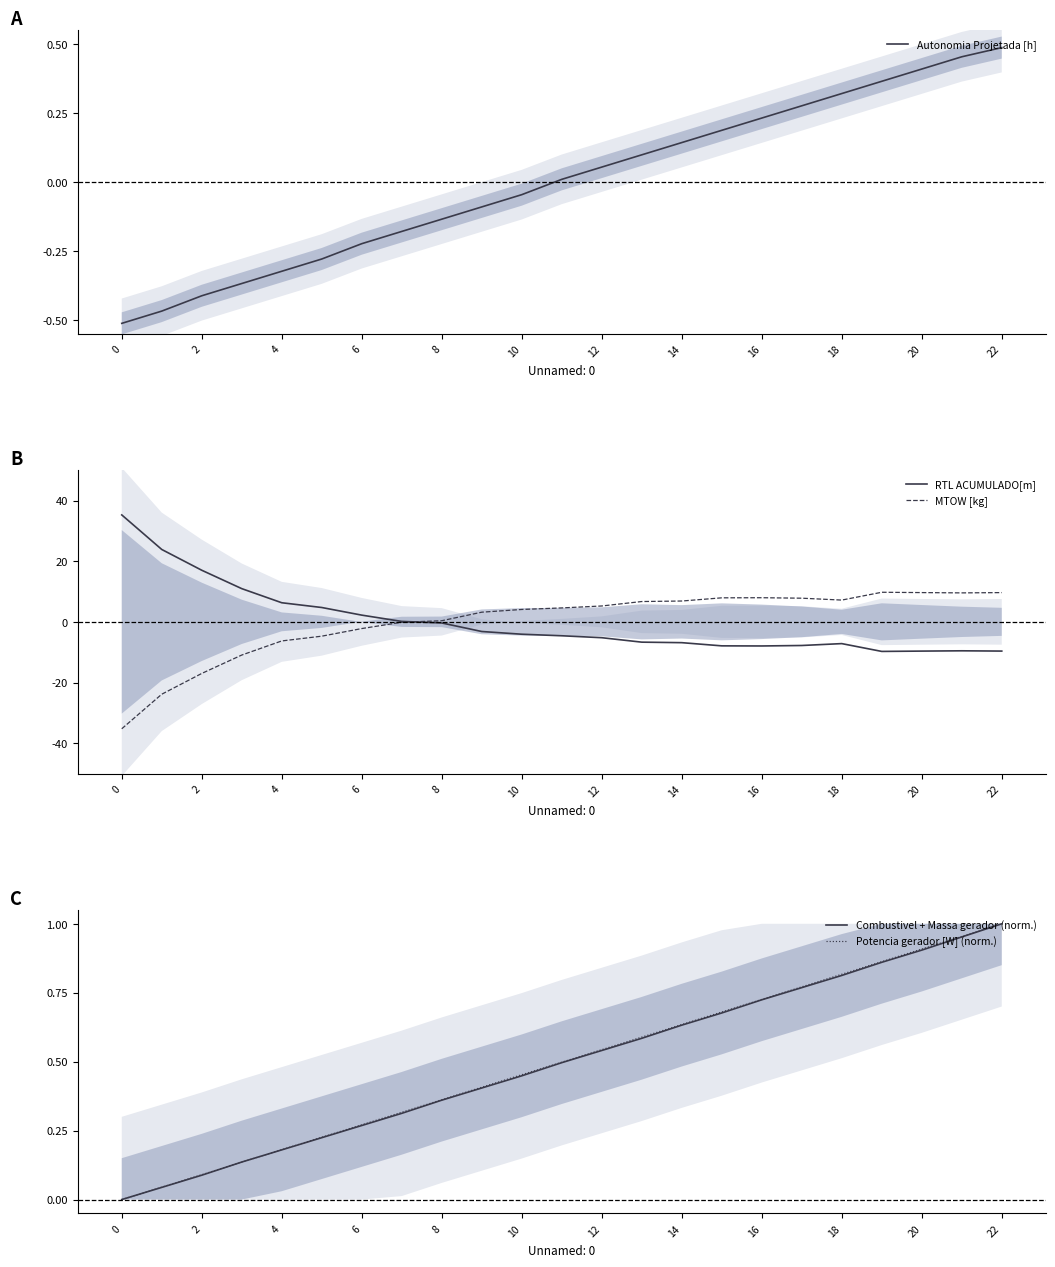

At which category is the sum across all series the highest?

22